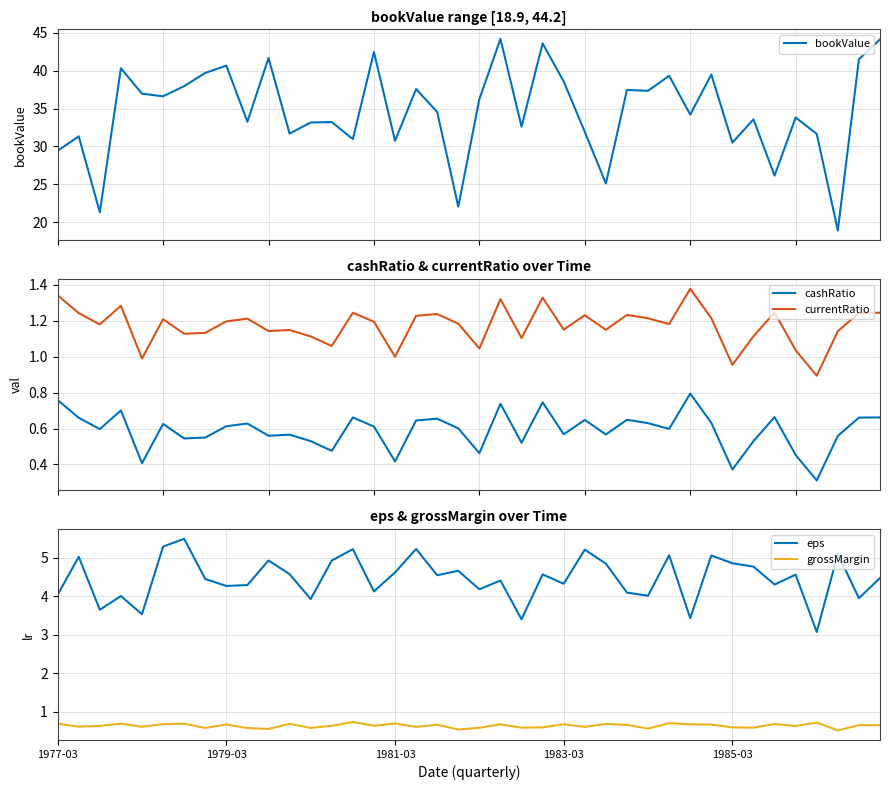

What is the average value of the bookValue series?

34.6